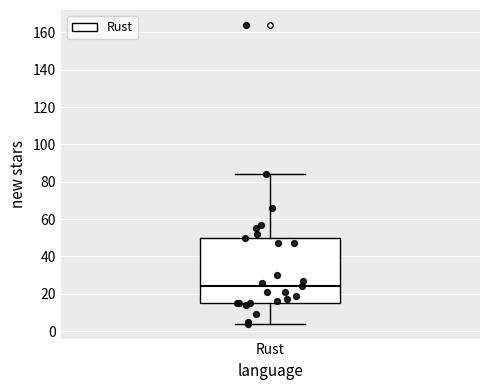

Transcribe this box plot: give where the median line is, the range the box spans, and where the two whiskers end, as read against the y-axis. The values are not printed on the chart, so give them approximately, as read against the axis.

median 24, box 16 to 50, whiskers 4 to 84